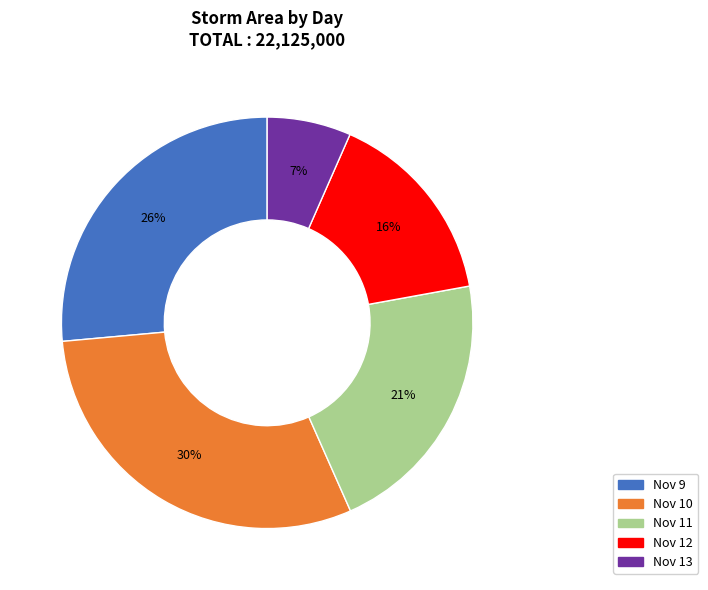

Combined, do Nov 9 and Nov 12 account for over 50%?

No